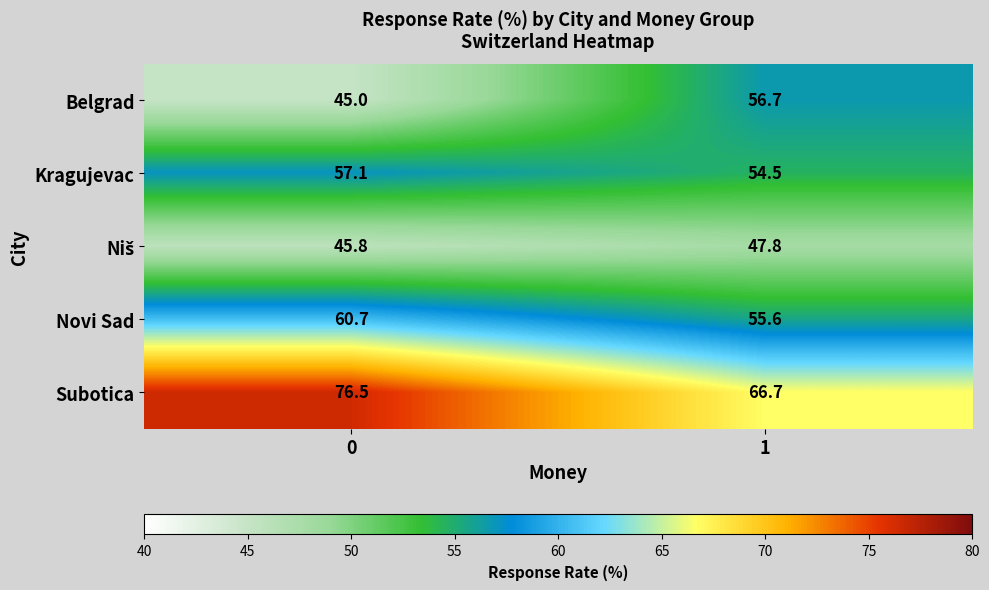

Between 0 and 1, which series saw the biggest shift?

Belgrad